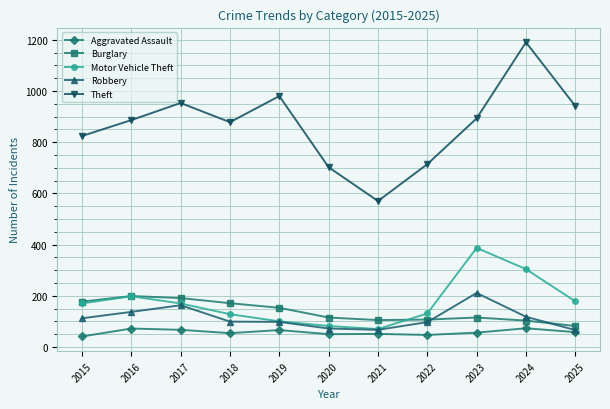

What is the sum of all Robbery values?

1240